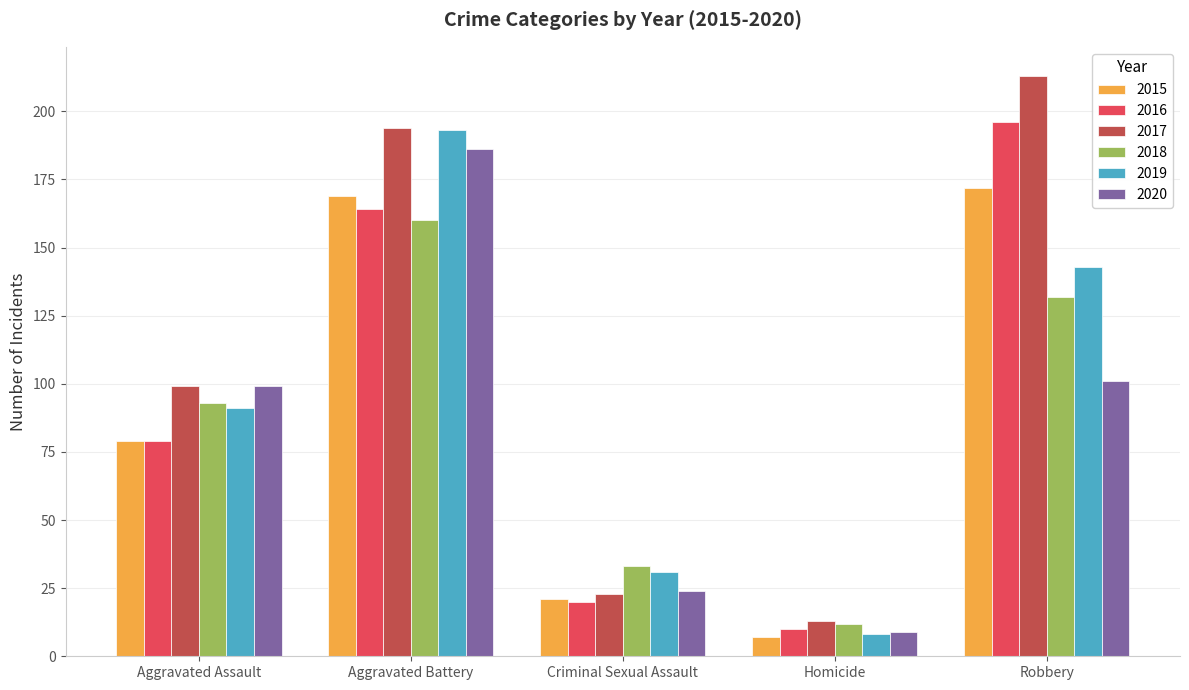

What is the difference between the maximum and minimum values in the 2019 series?

185